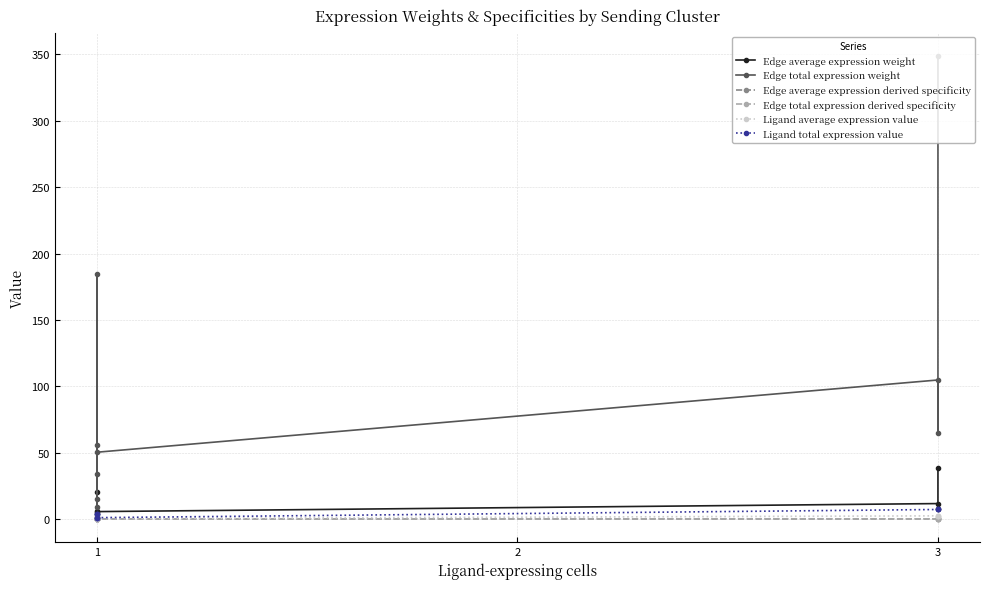

Does the chart display data point markers on the line(s)?

Yes